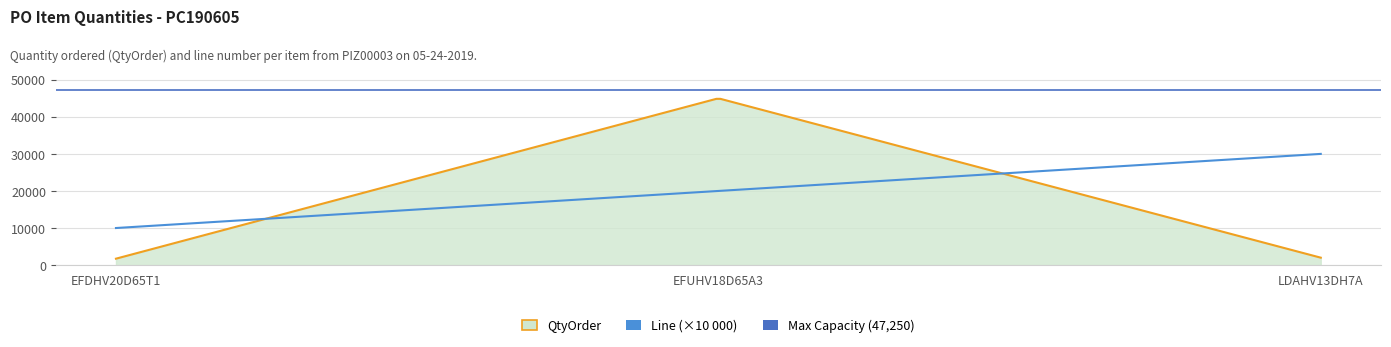

The value of QtyOrder at EFDHV20D65T1 is 1728. True or false?

True